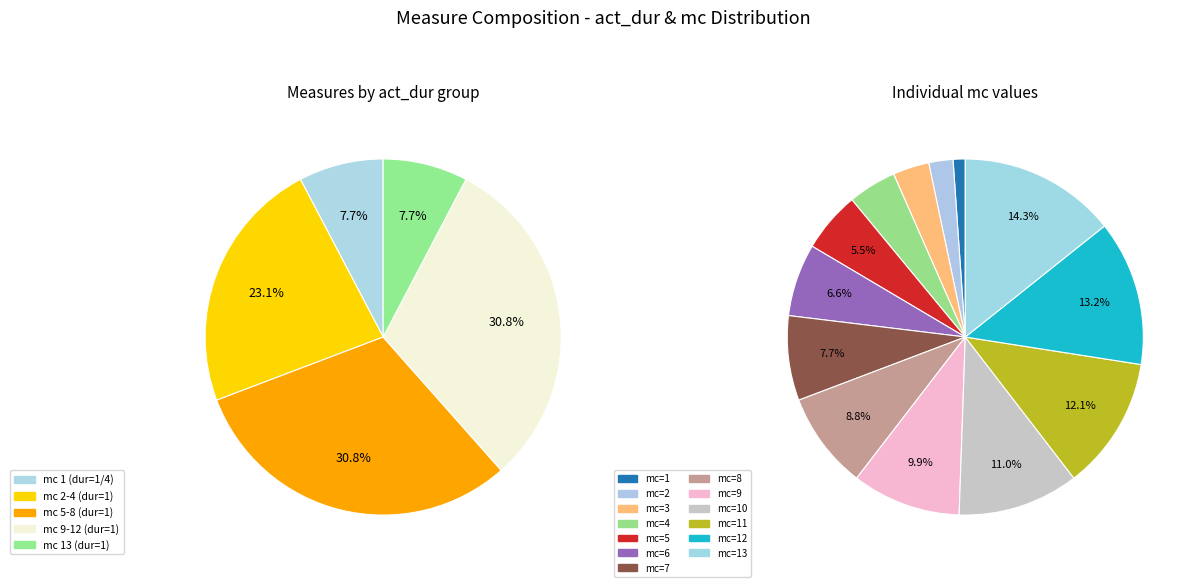

To the nearest percent, what percentage of the pie is 6?

7%